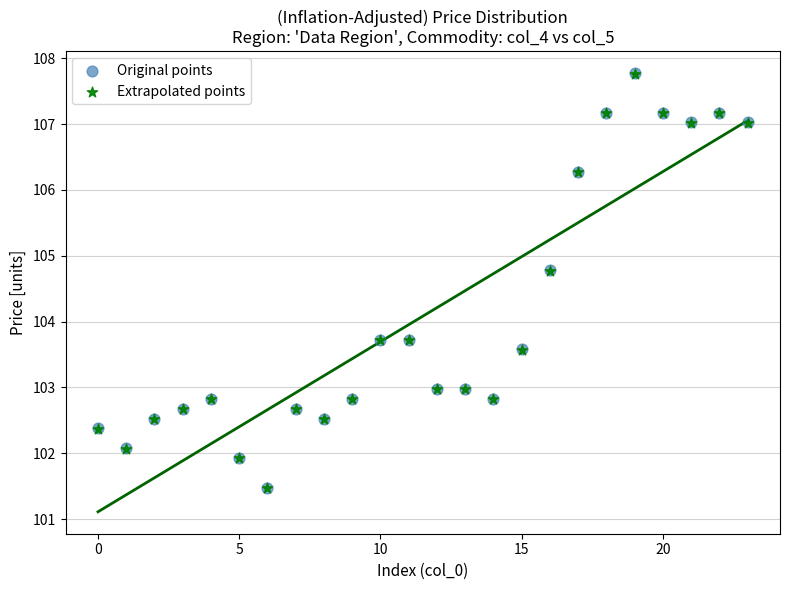

What are all the series names shown in the legend?

Original points, Extrapolated points